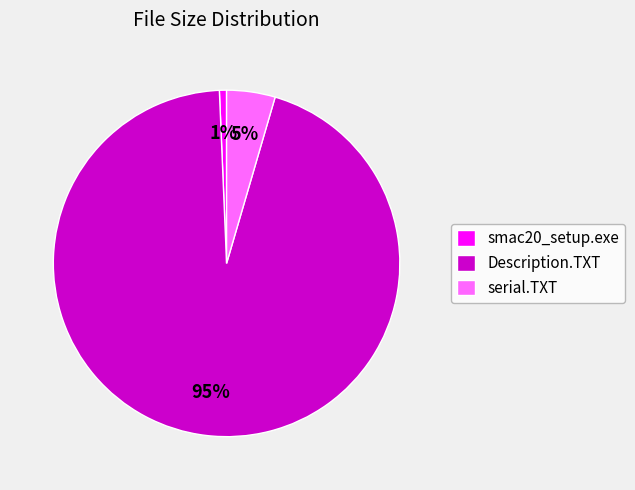

Which category has the biggest portion of the pie?

Description.TXT